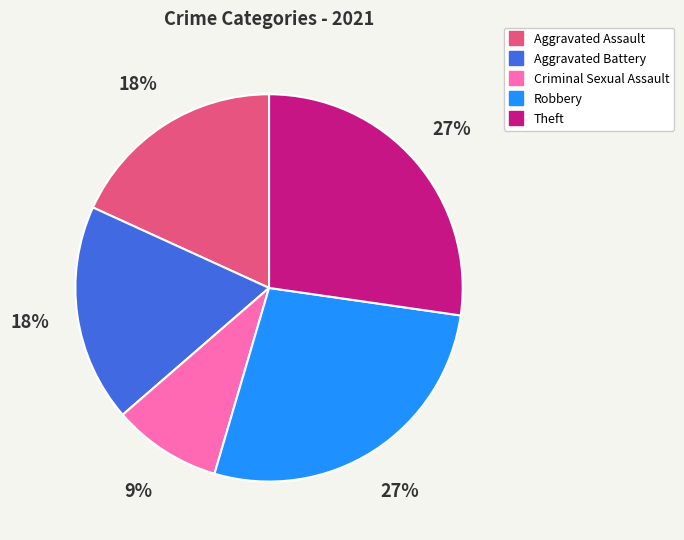

What is the ratio of the value at Criminal Sexual Assault to the value at Aggravated Assault?

0.5